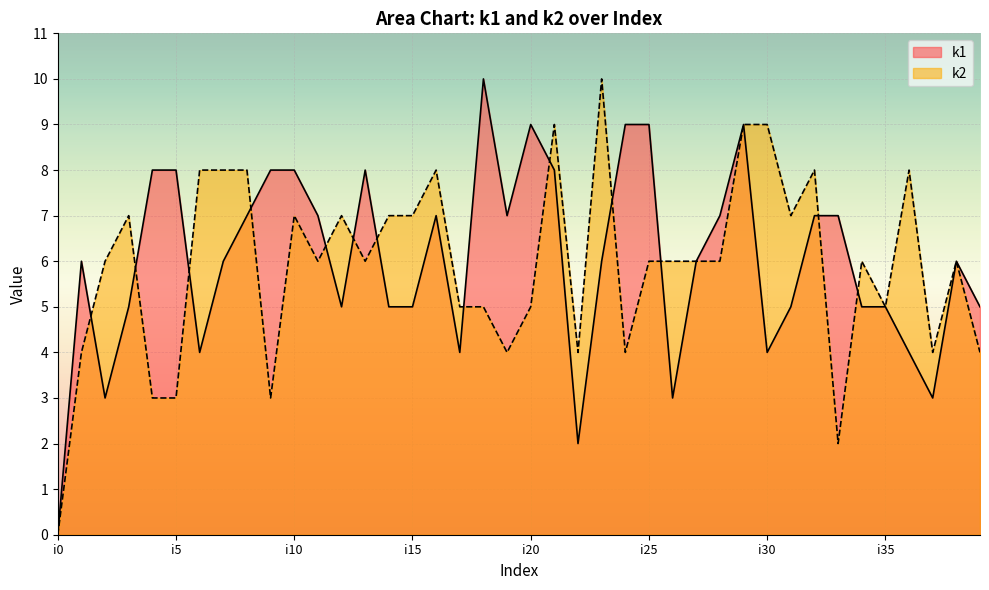

At which category does the chart reach its minimum across all series?

i0